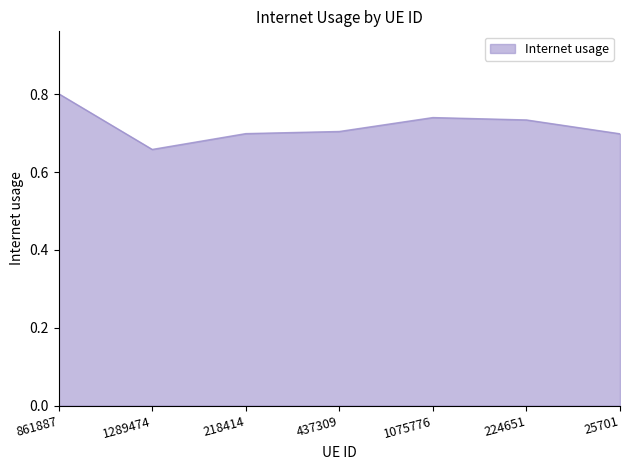

What is the sum of the values at 25701 and 218414?

1.4